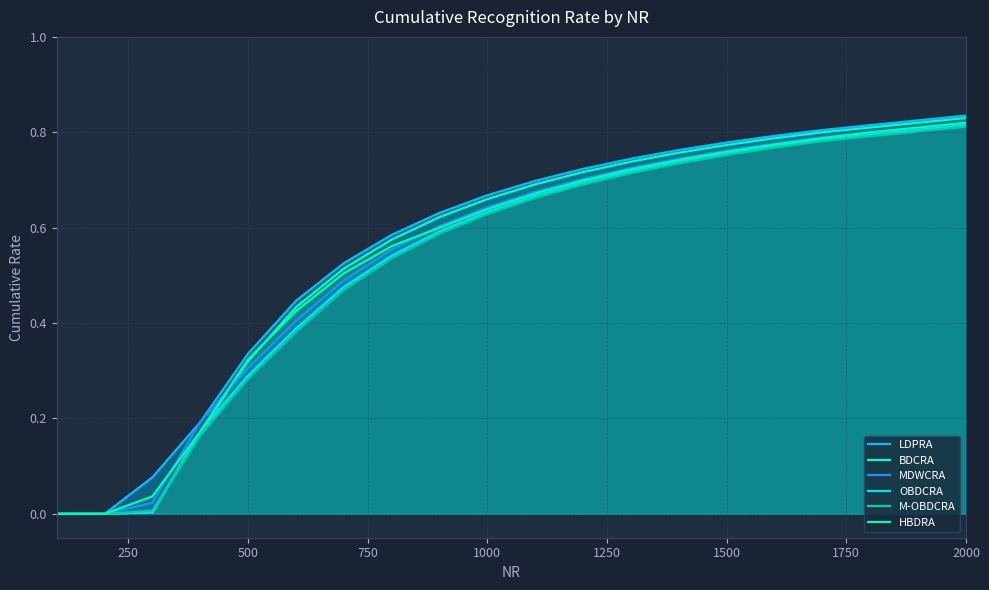

At 1500, list the series in order from smallest to largest.

M-OBDCRA, OBDCRA, MDWCRA, HBDRA, BDCRA, LDPRA